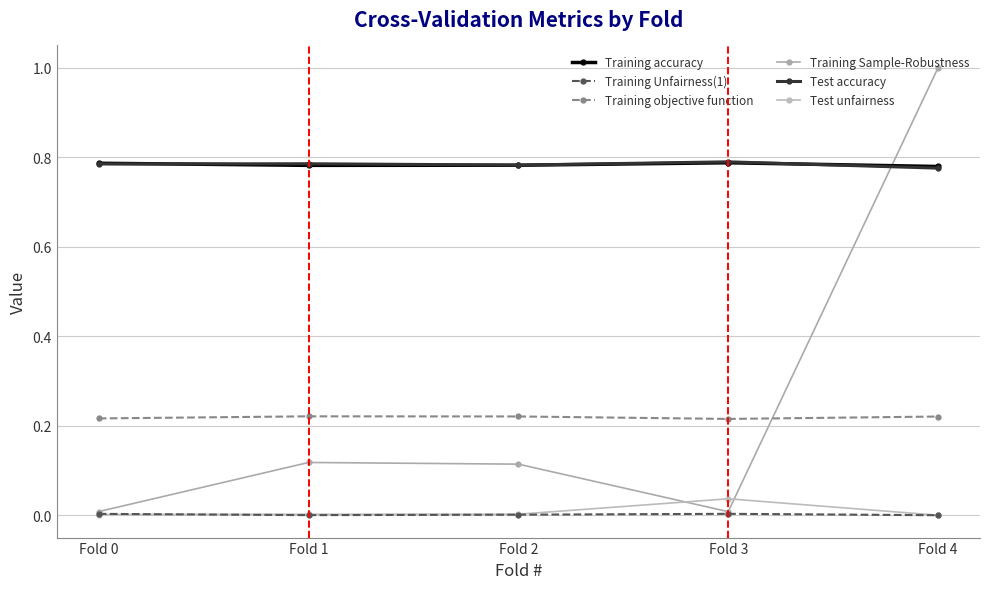

The value of Training accuracy at Fold 1 is 1.0. True or false?

False